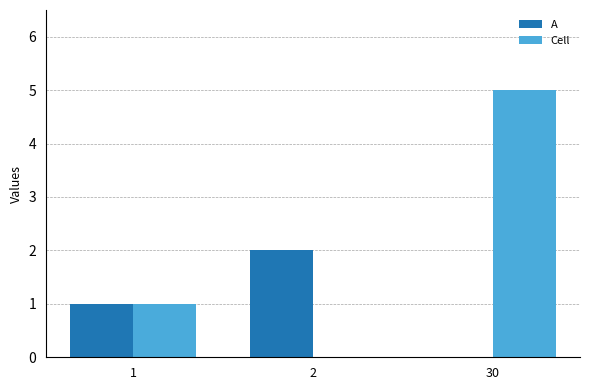

Are the bars grouped side by side (vs. stacked)?

Yes